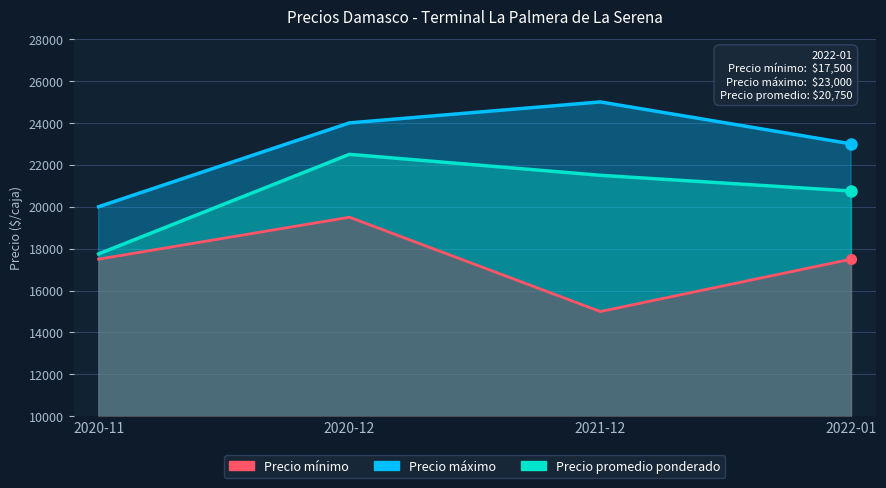

Rank the series by their average value, from lowest to highest.

Precio mínimo, Precio promedio ponderado, Precio máximo